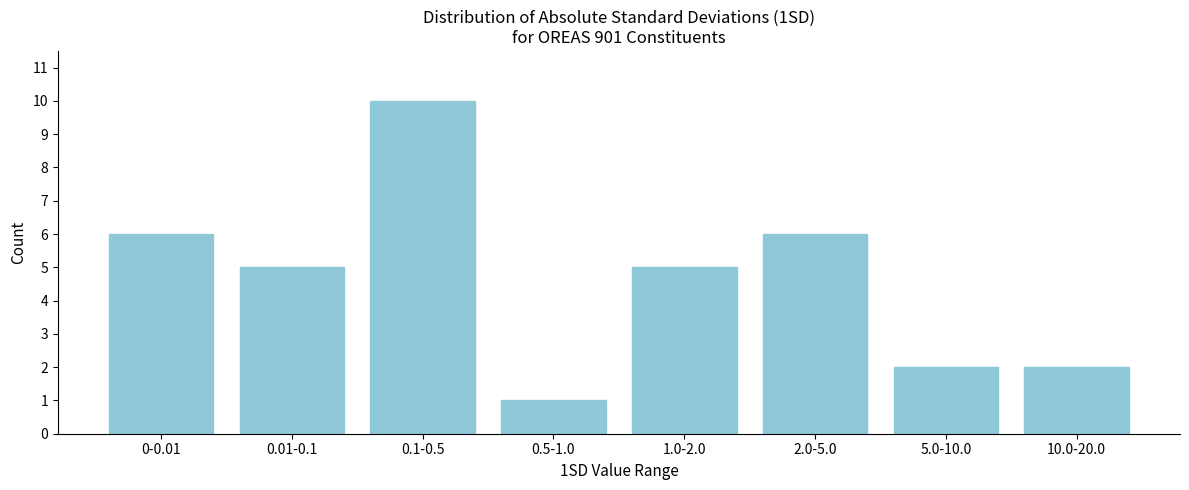

Reading right to left, transcribe all the data shown in this chart.

2	2	6	5	1	10	5	6